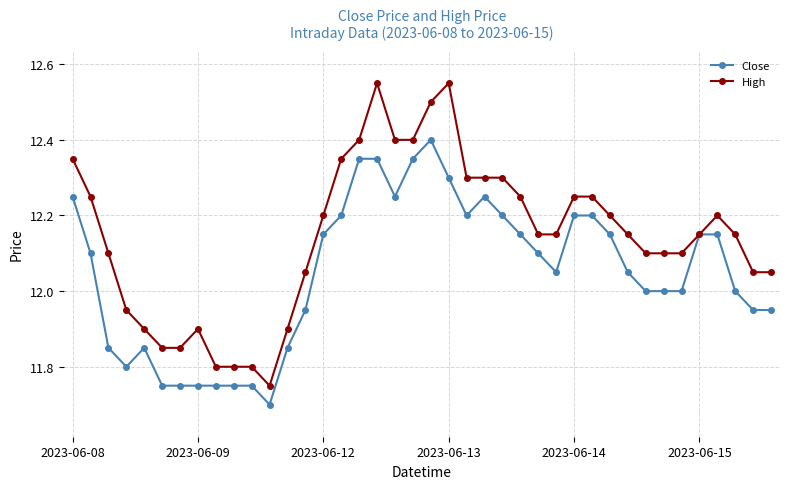

What is the smallest value displayed?

11.7